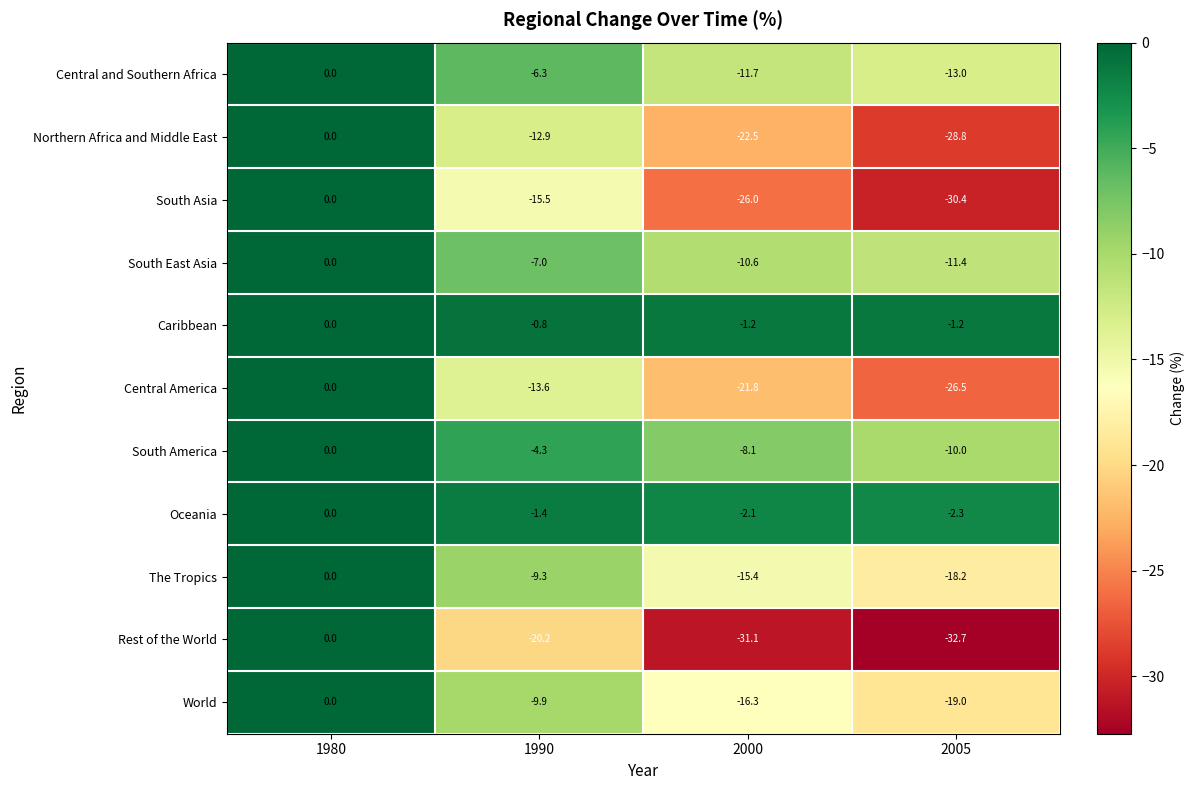

Count the number of data series in this chart.

11